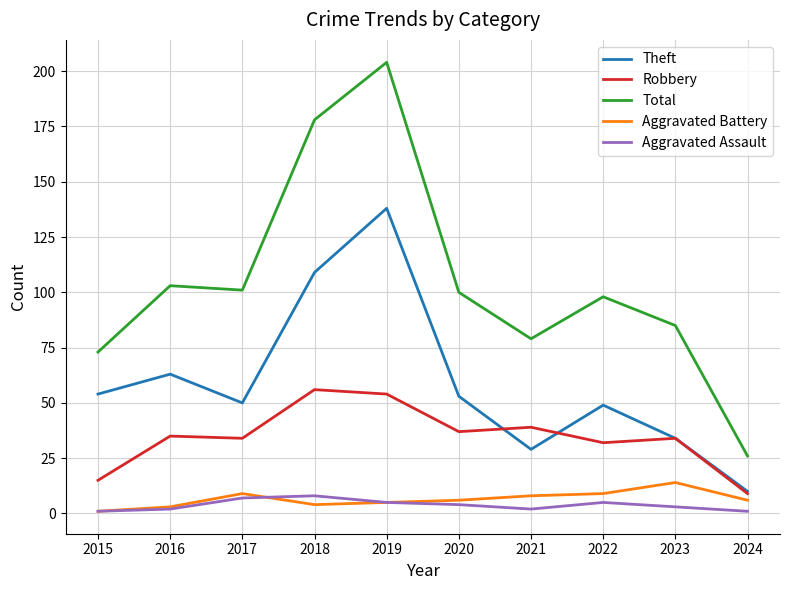

Where does the Total series first go above 100?

2016